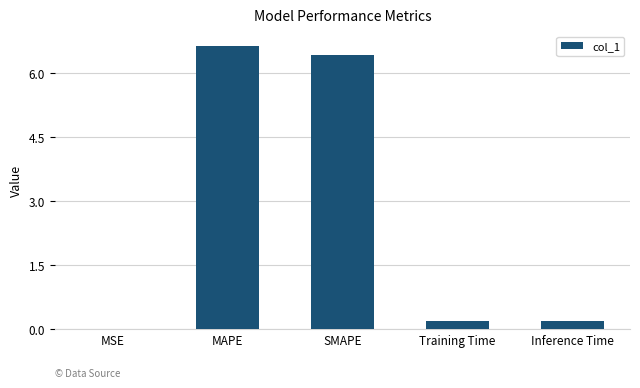

What is the sum of the values at SMAPE and Inference Time?

6.6